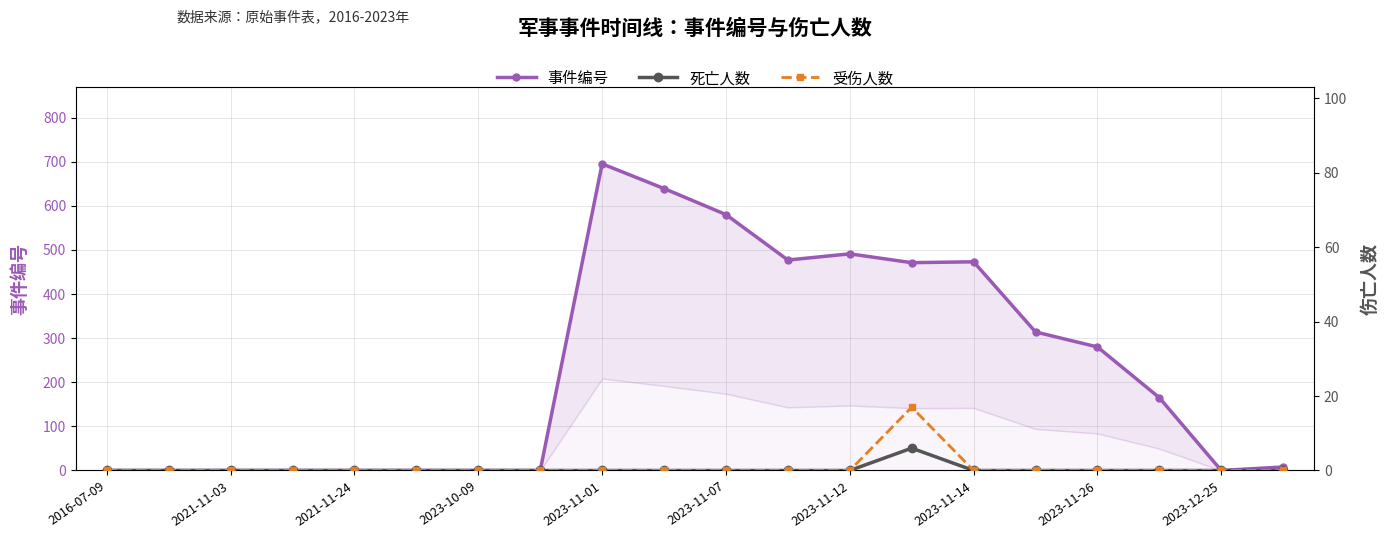

At which label is 死亡人数 closest to 3?

2016-07-09